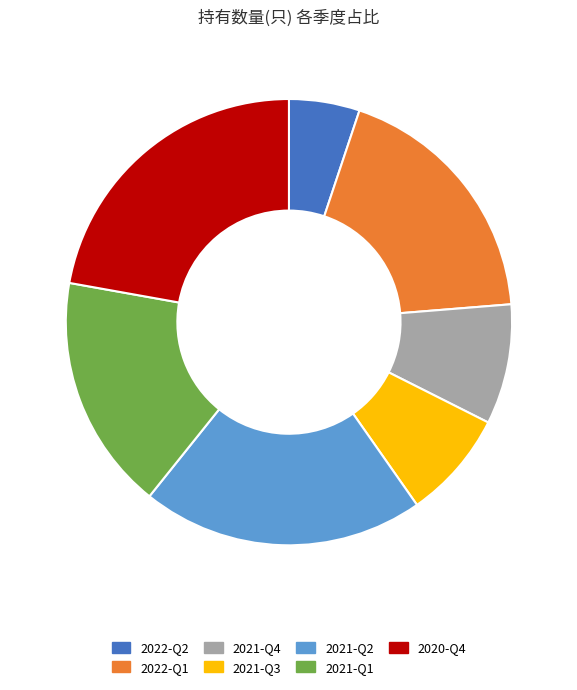

Which has a higher value, 2021-Q2 or 2022-Q1?

2021-Q2